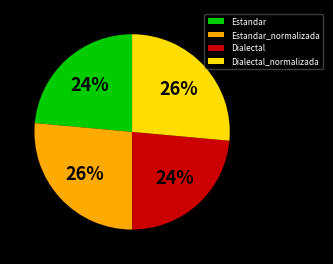

The Estandar slice represents 24% of the pie. True or false?

True